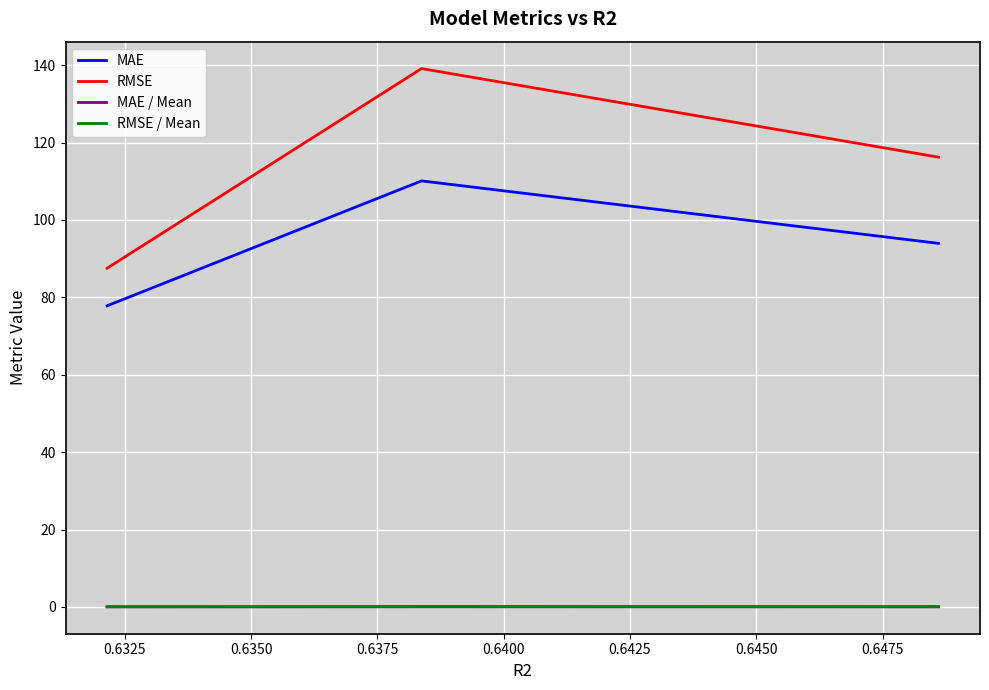

Which series has the widest spread of values?

RMSE